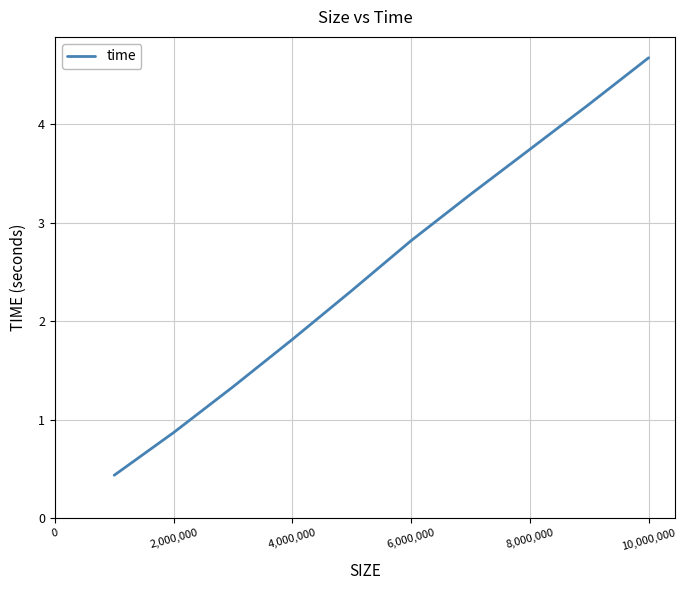

What is the minimum value shown in the chart?

0.4